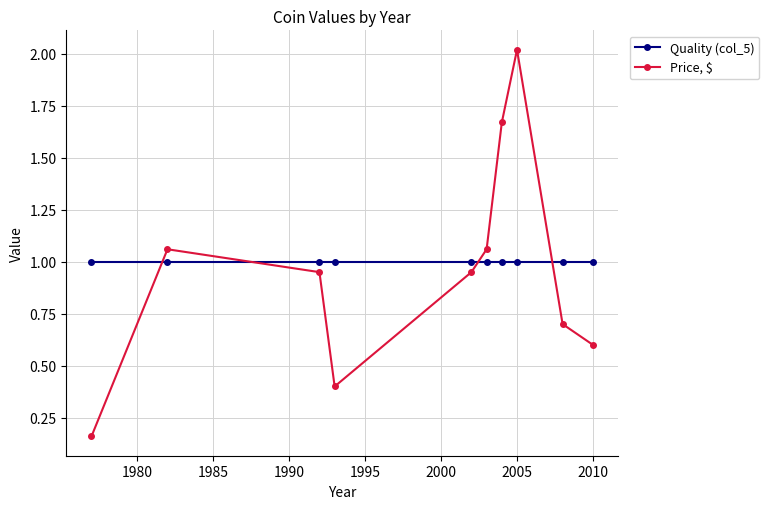

True or false: Price, $ and Quality (col_5) intersect in this chart.

True